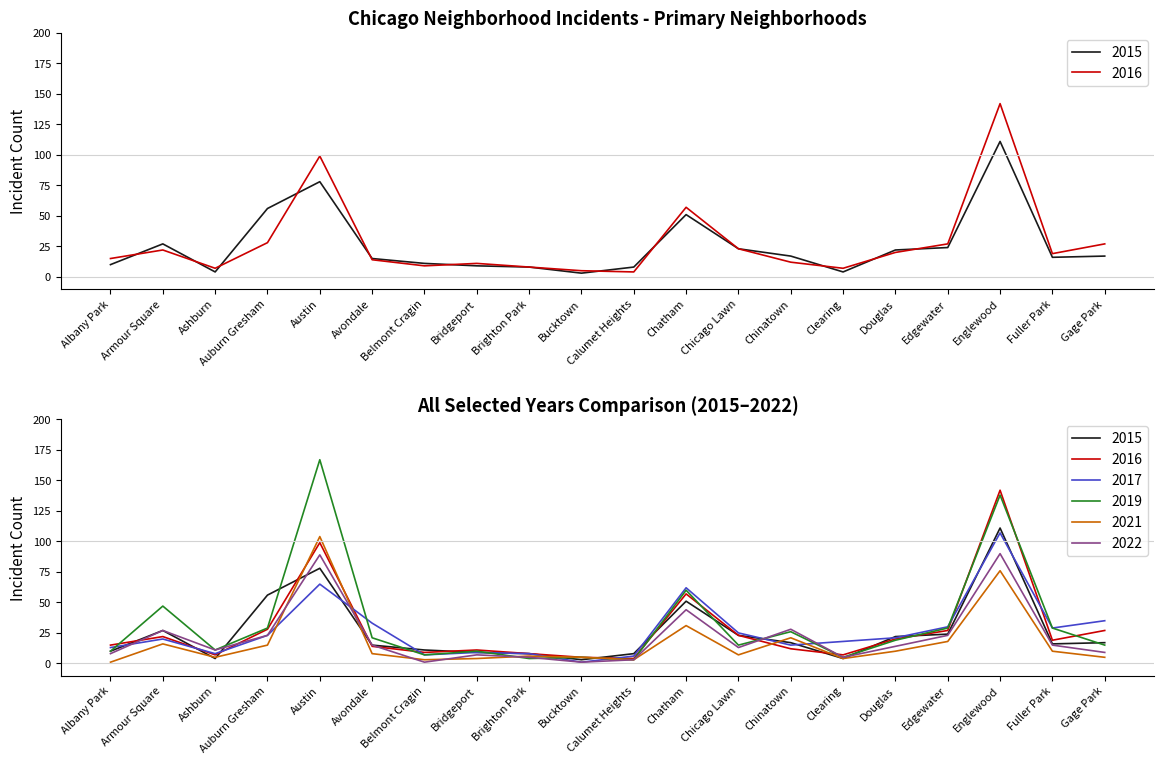

How many interior local valleys does the 2019 series have?

6